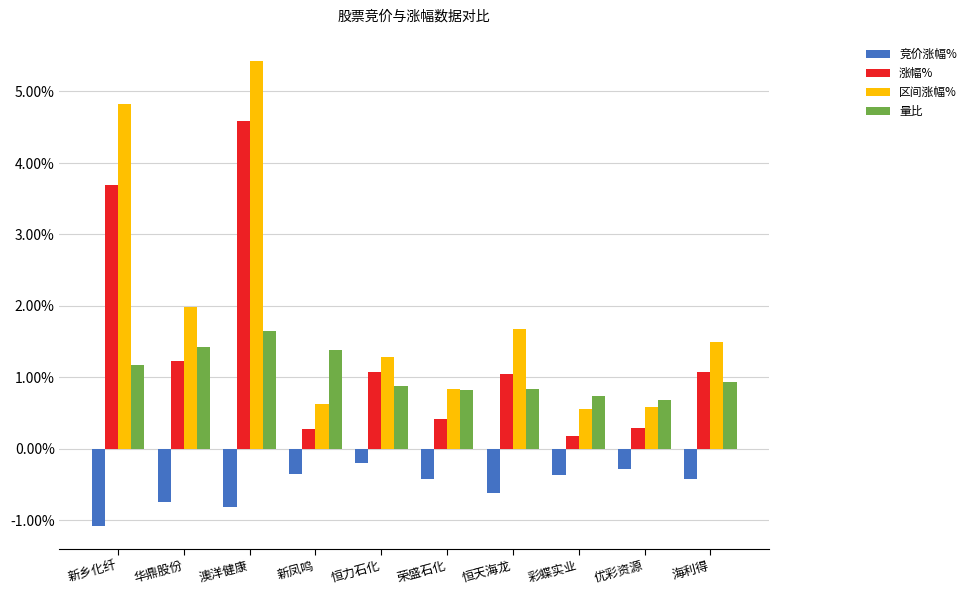

What is the label of the 2nd bar from the right?

优彩资源